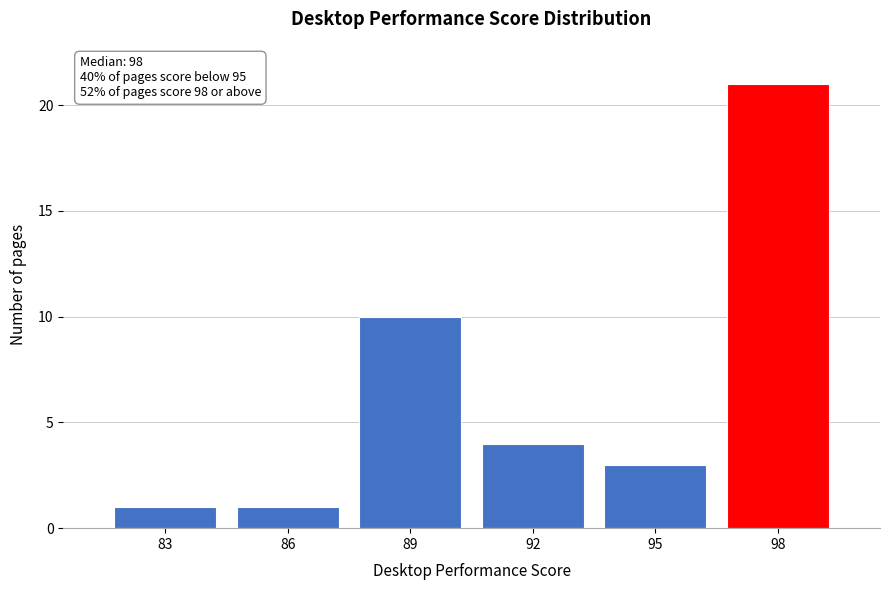

Reading left to right, what are all the values shown in this chart?

1	1	10	4	3	21